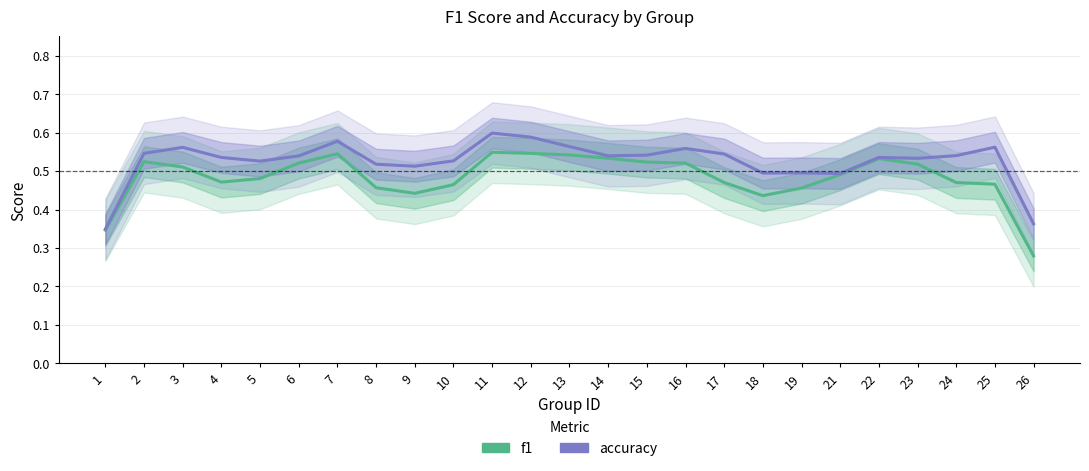

Count the number of data series in this chart.

2